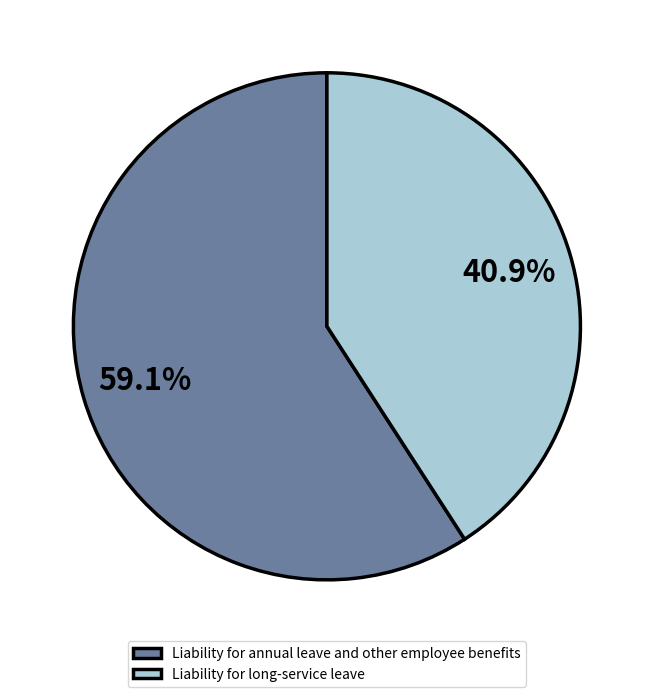

What is the ratio of the value at Liability for annual leave and other employee benefits to the value at Liability for long-service leave?

1.4